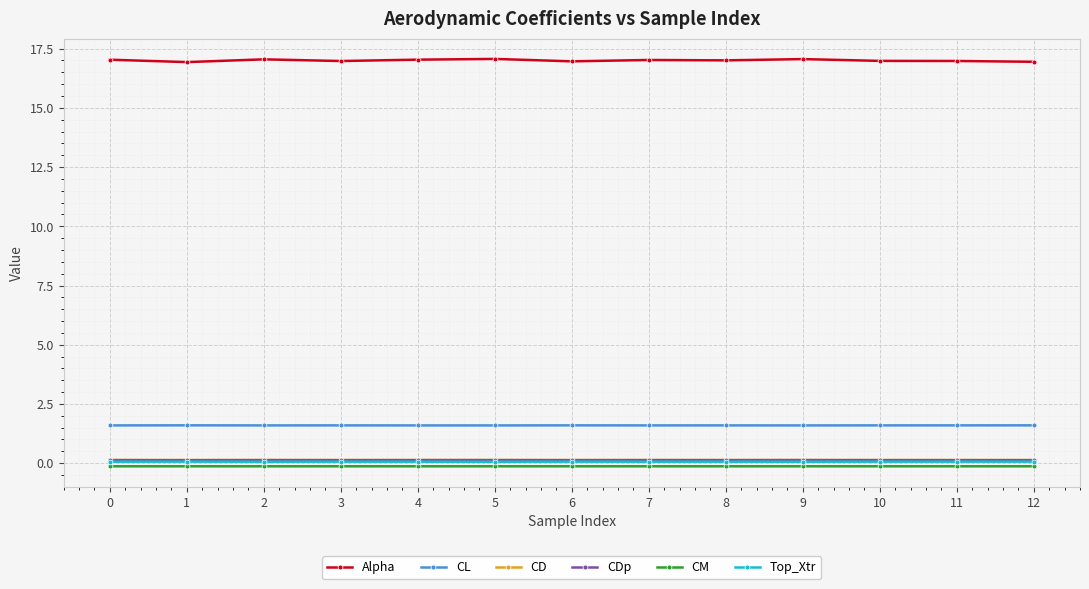

True or false: CL has more than 1 points higher than both neighbors.

True